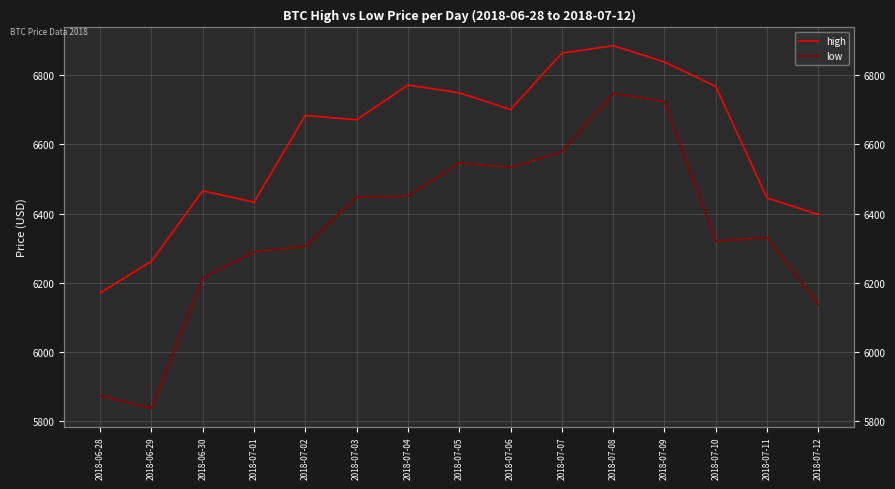

What is the value of the high point at the 8th from the left?

6749.5